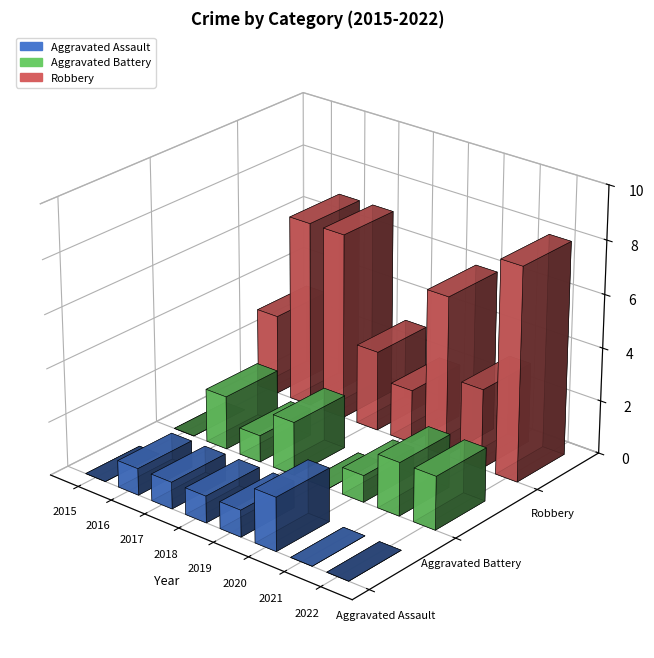

What is the value of the Aggravated Battery bar at the 4th from the left?

2